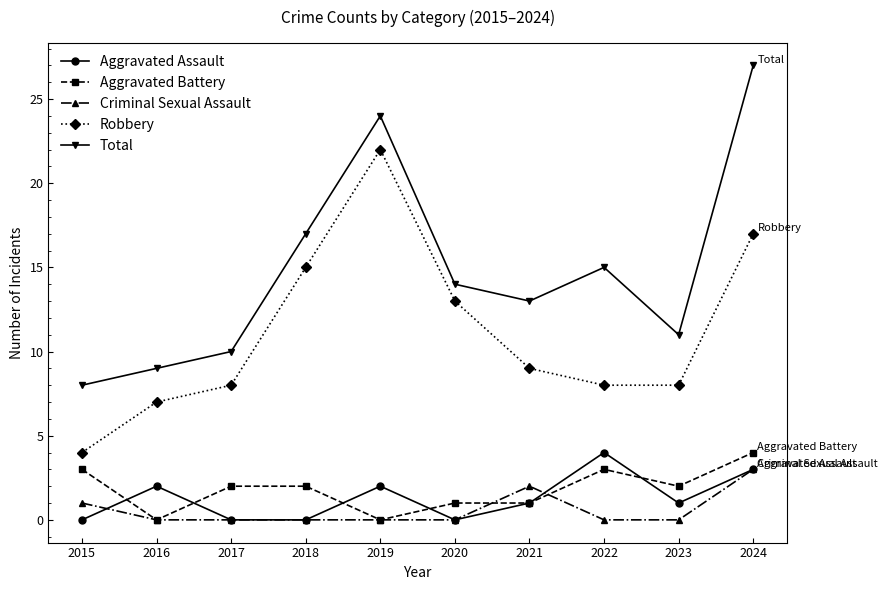

Count the number of data series in this chart.

5